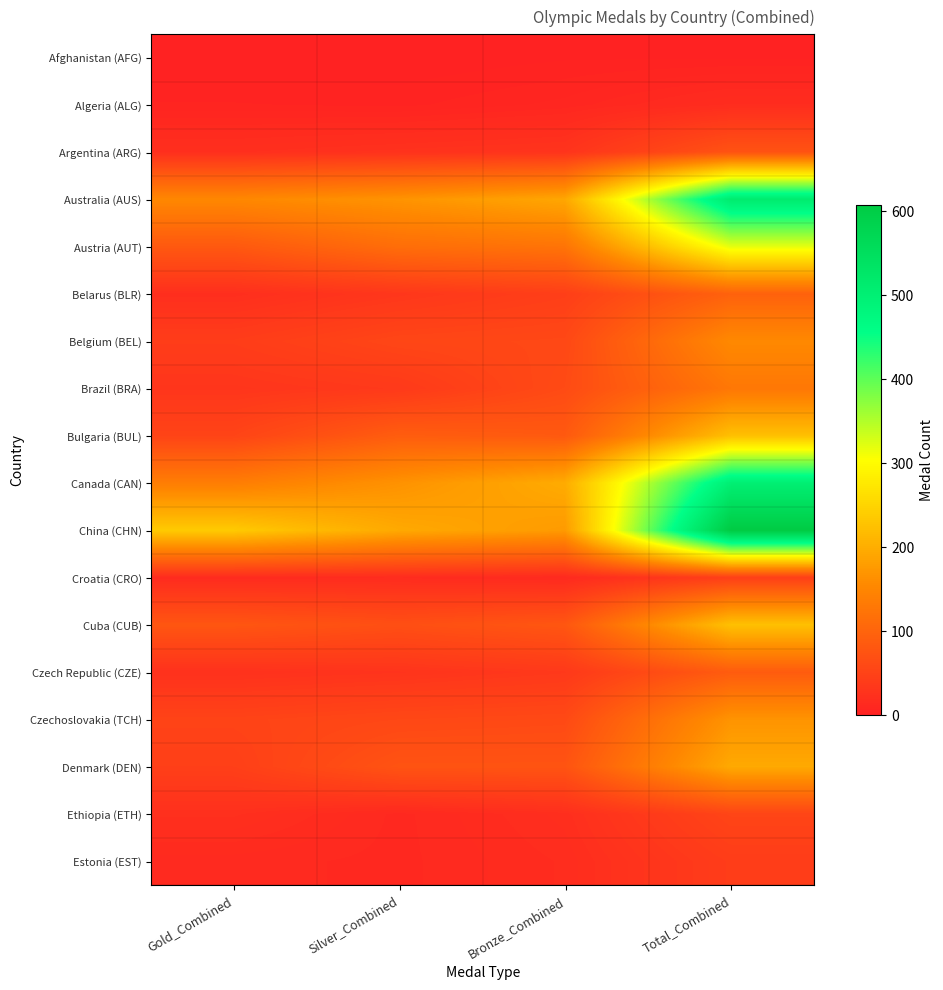

Count the number of categories in the chart.

4